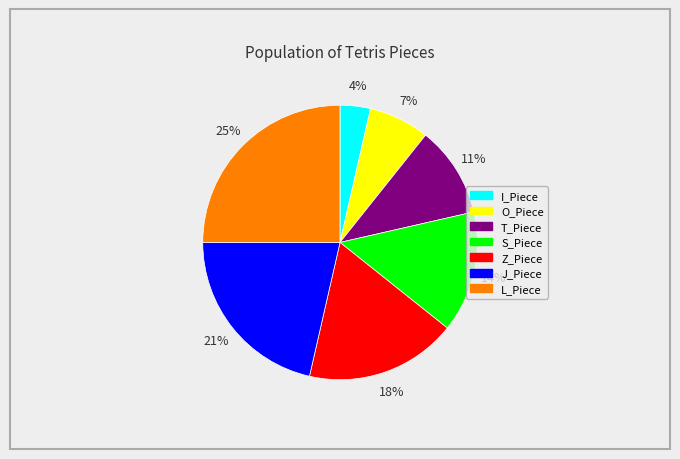

Rank the categories by value from lowest to highest.

I_Piece, O_Piece, T_Piece, S_Piece, Z_Piece, J_Piece, L_Piece